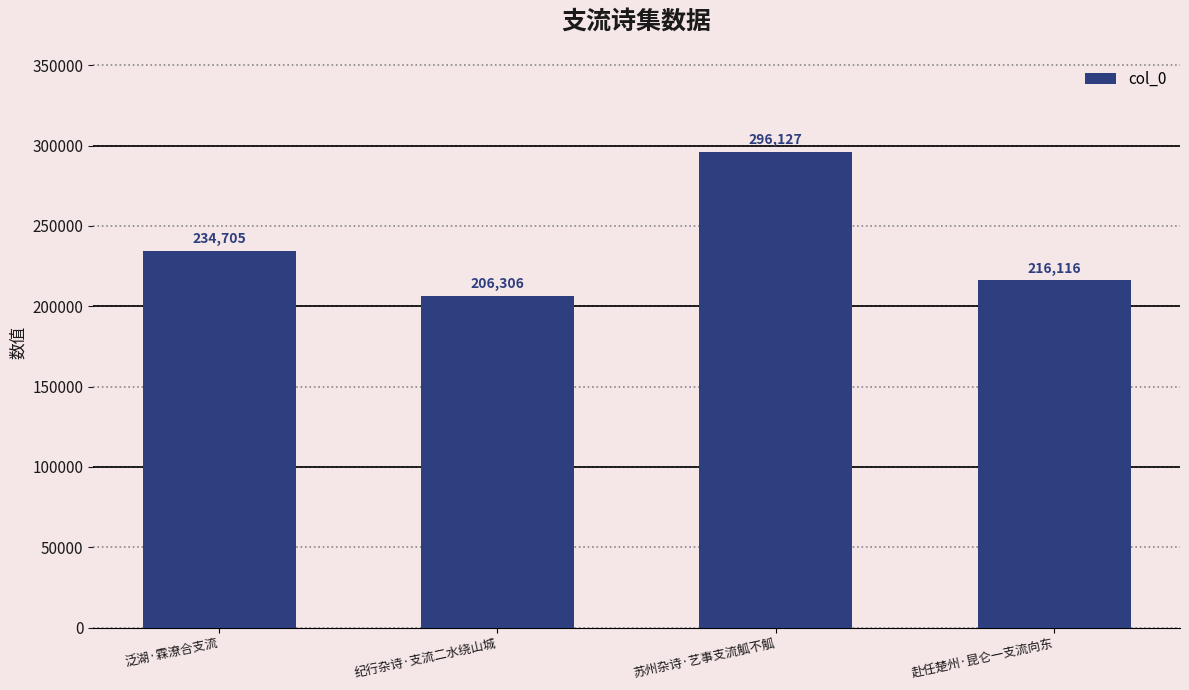

Rank the categories by value from highest to lowest.

苏州杂诗·艺事支流觚不觚, 泛湖·霖潦合支流, 赴任楚州·昆仑一支流向东, 纪行杂诗·支流二水绕山城